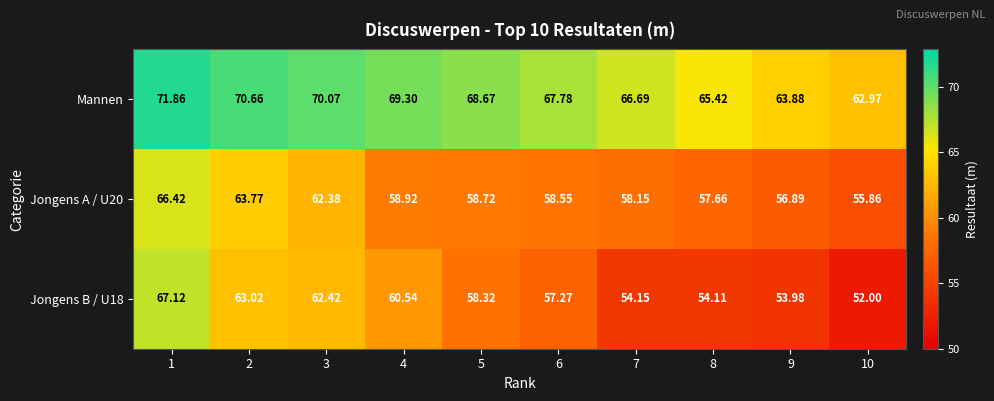

Which series has the largest total across all categories?

Mannen